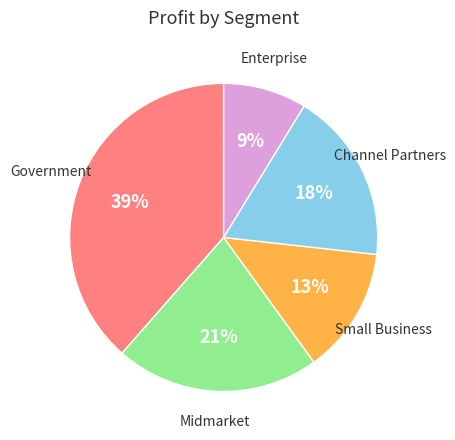

How many segments does this pie chart have?

5